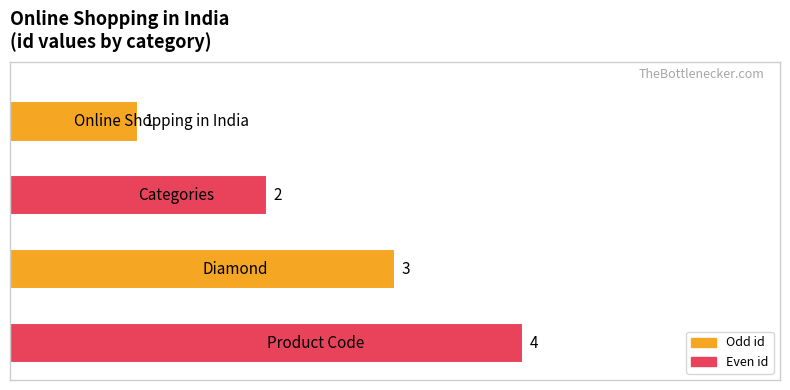

What is the sum of all values?

10